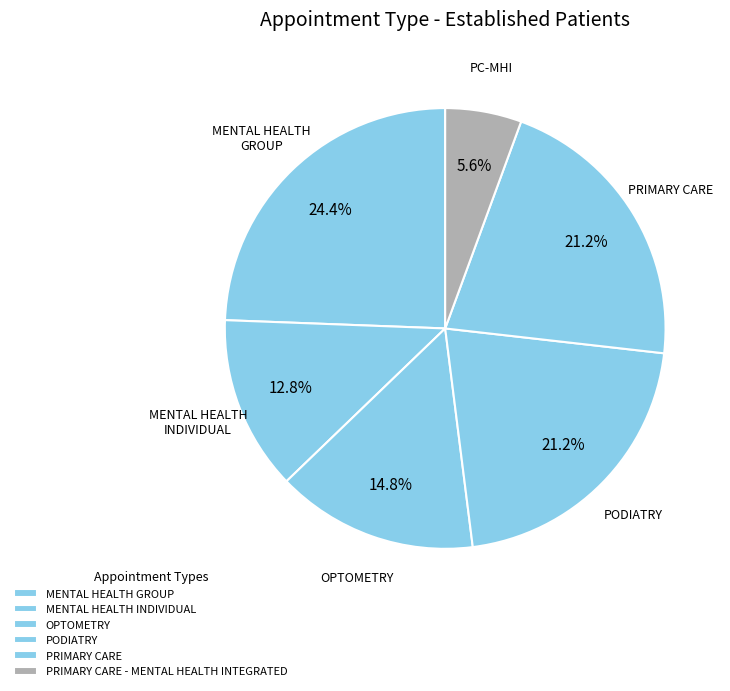

Count the number of slices in the pie.

6